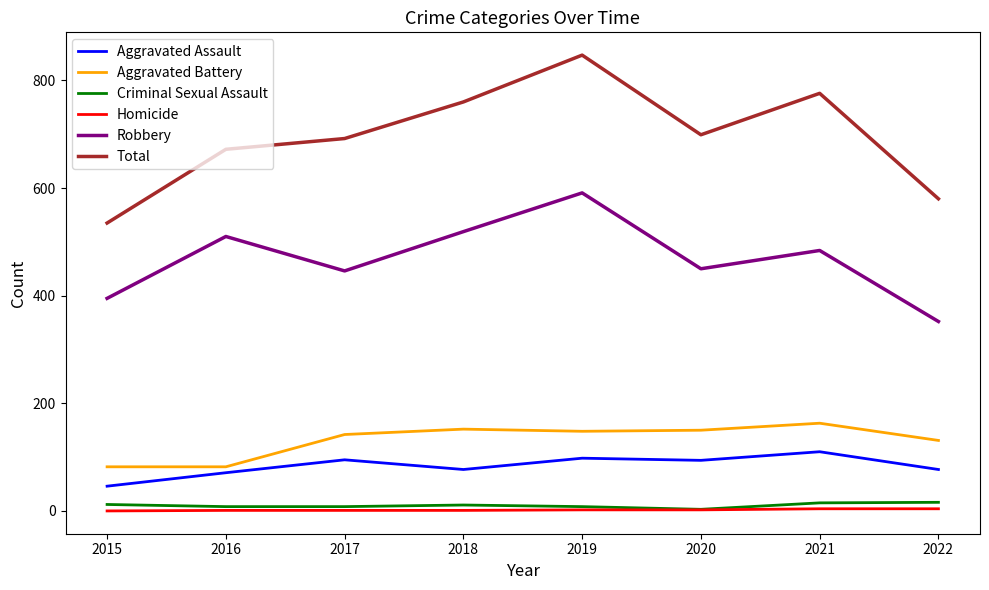

Which series has the widest spread of values?

Total